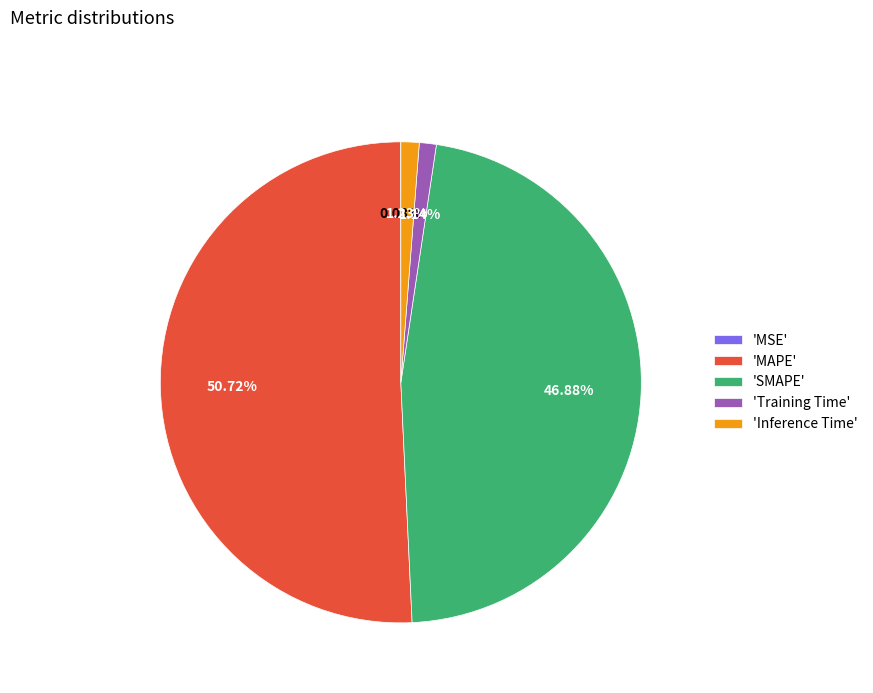

What is the largest slice in the pie chart?

'MAPE'